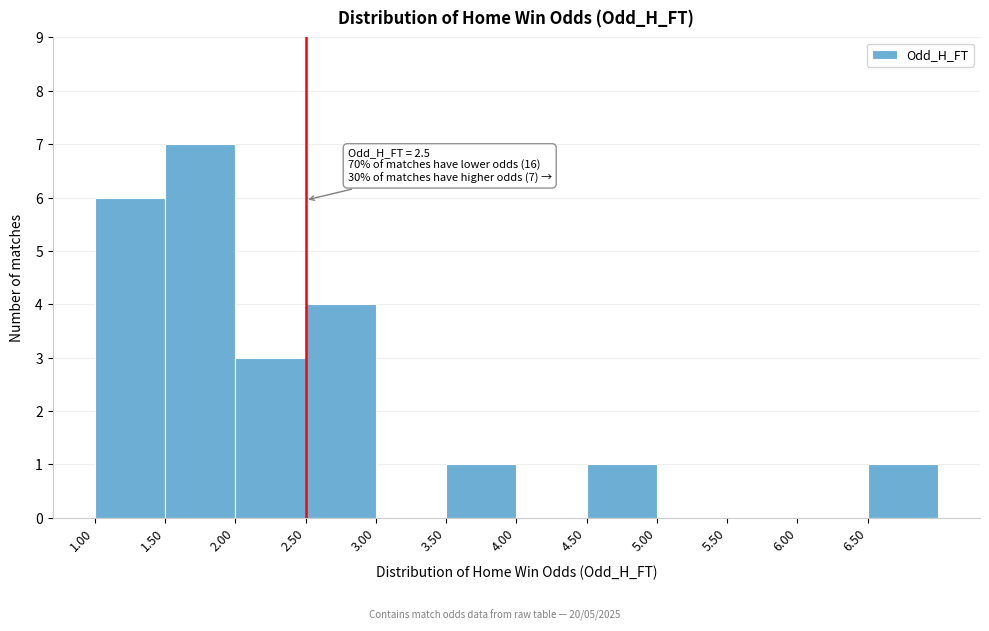

Over which range of the x-axis is the bar tallest?

1.5 to 2.0